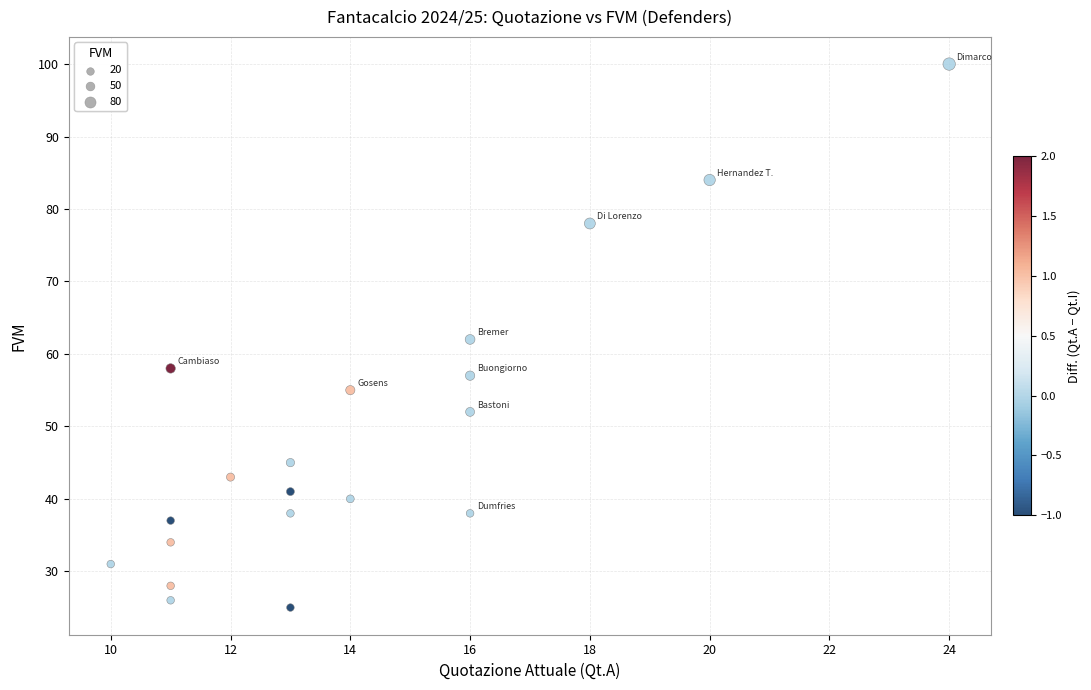

What is the range of X values (max minus min)?

14